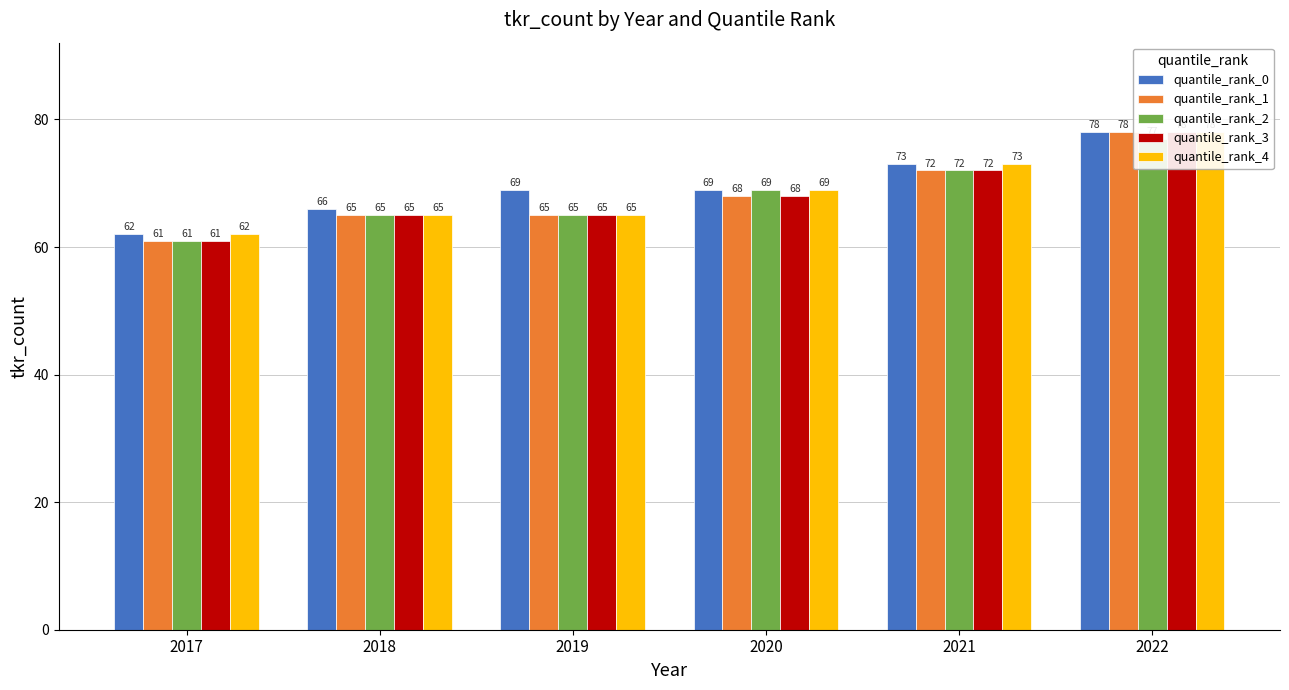

Is it true that quantile_rank_1 equals 65 at 2018?

True